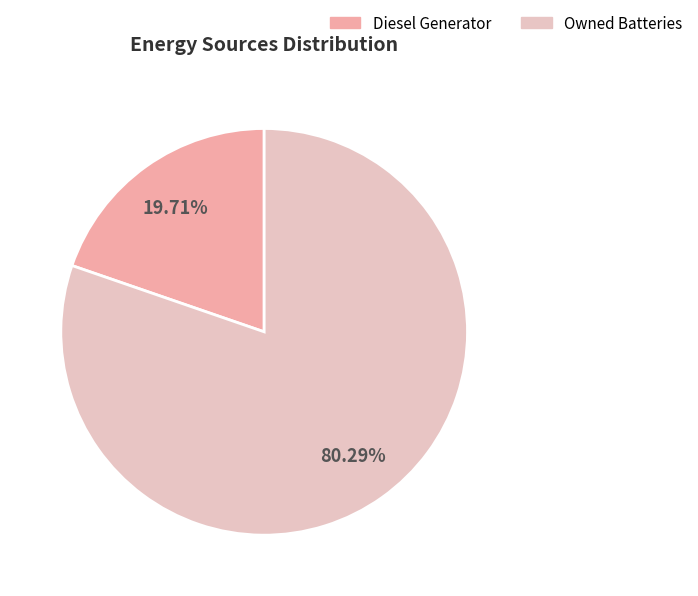

What is the majority slice?

Owned Batteries